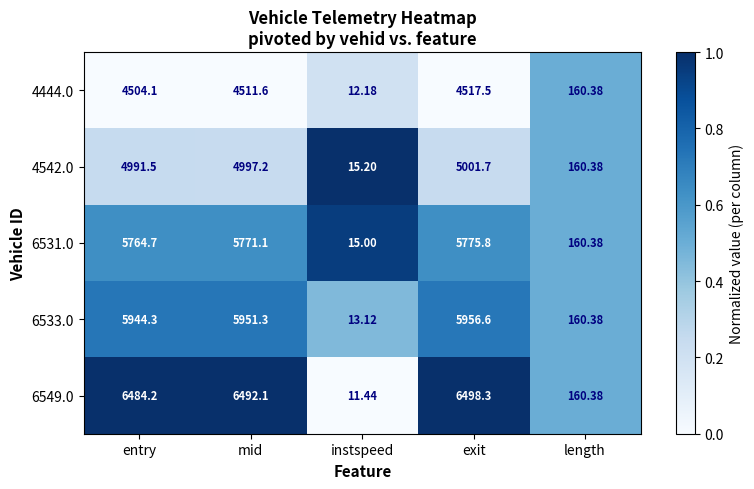

At which category is the sum across all series the highest?

exit